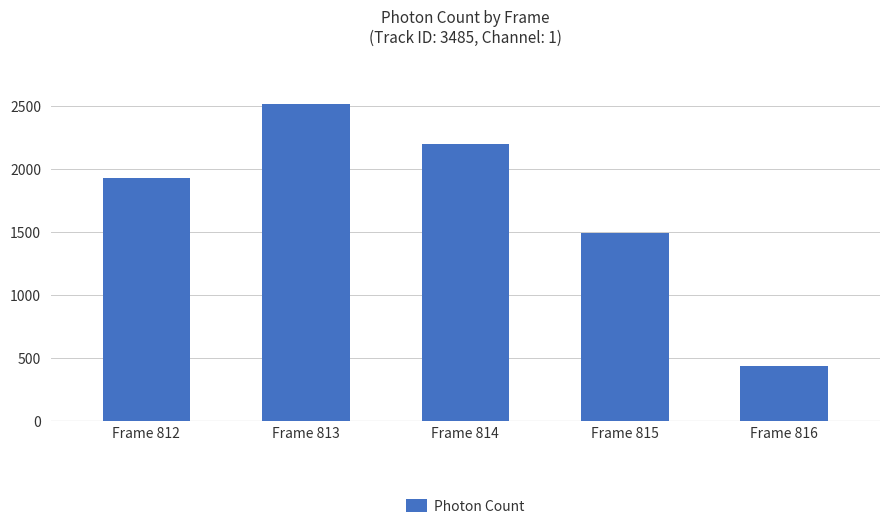

What is the difference between the values at Frame 813 and Frame 815?

1024.4